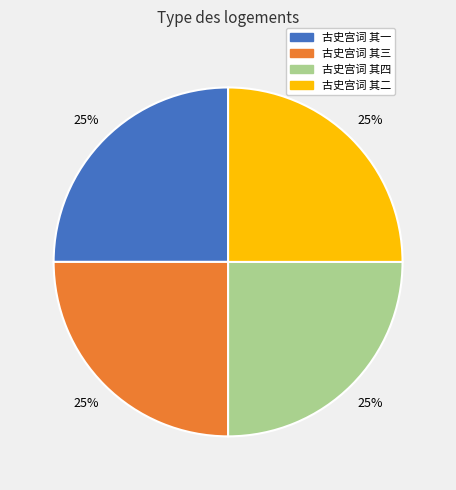

How many slices are in this pie chart?

4